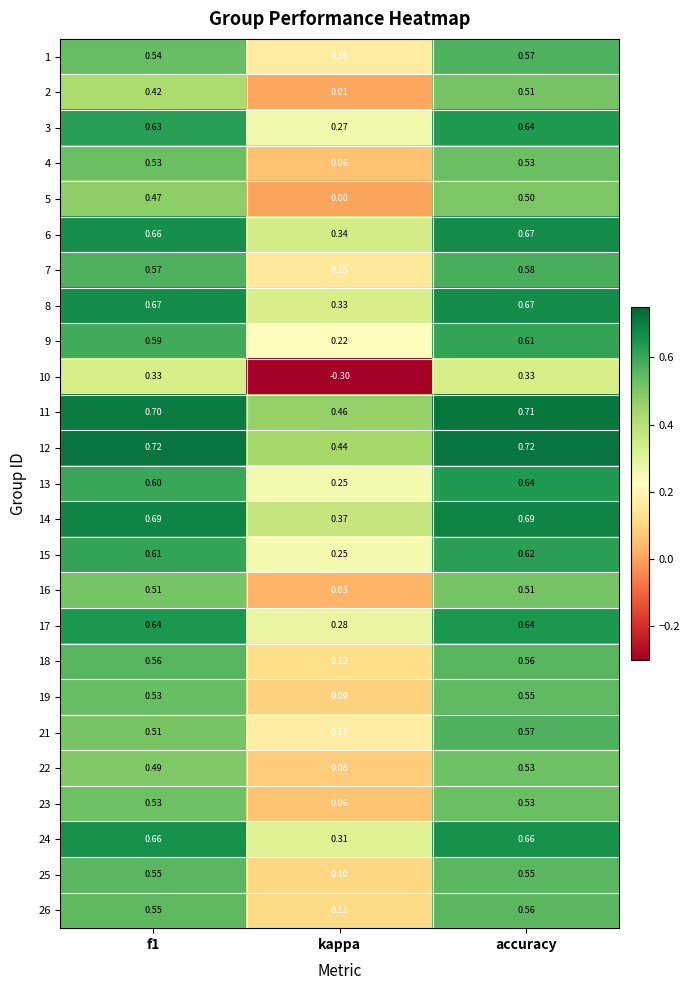

Which series has the largest total across all categories?

12